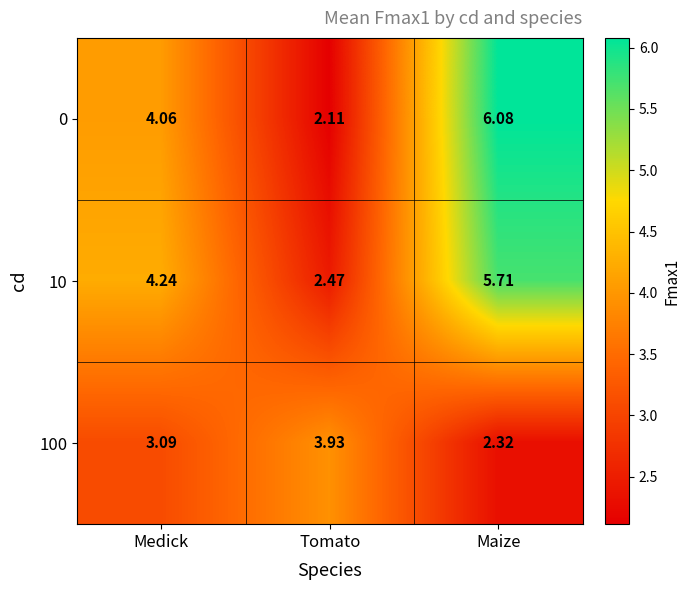

Between Medick and Maize, which series saw the biggest shift?

0